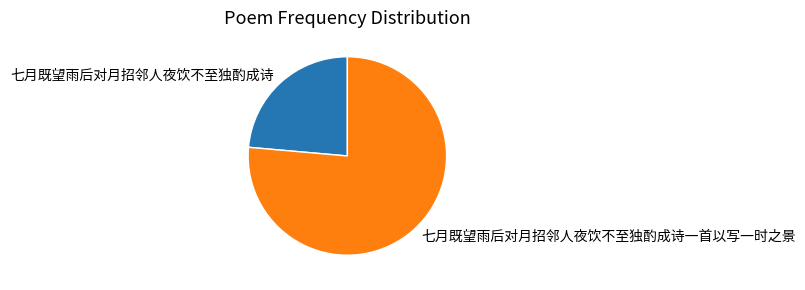

Which slice represents more than half of the pie?

七月既望雨后对月招邻人夜饮不至独酌成诗一首以写一时之景